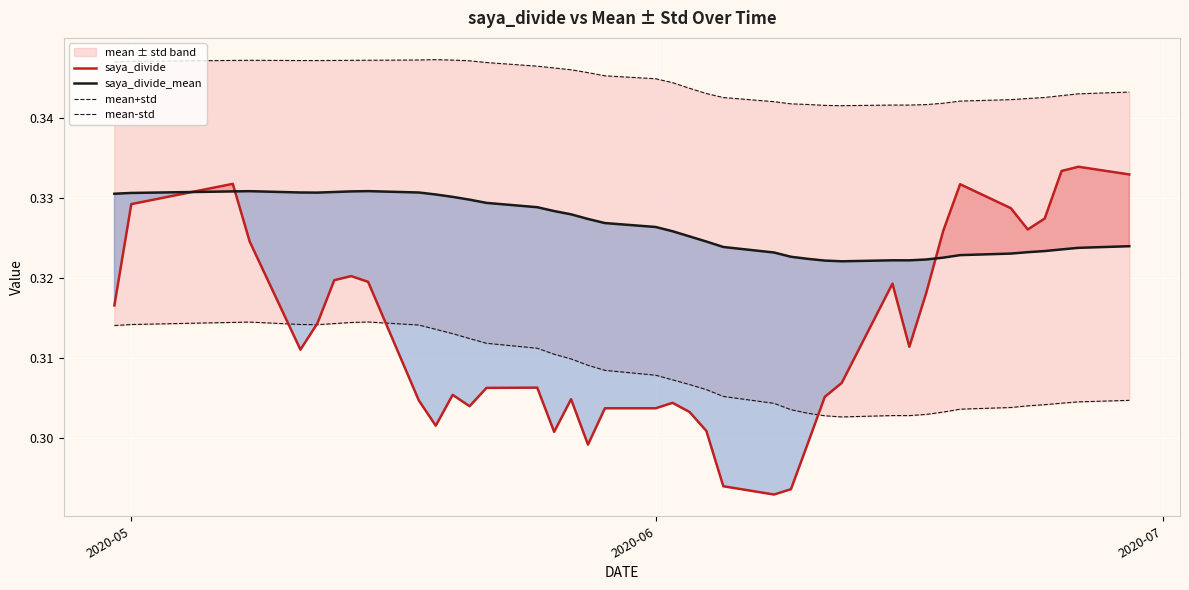

True or false: saya_divide_mean and saya_divide cross at least once.

True